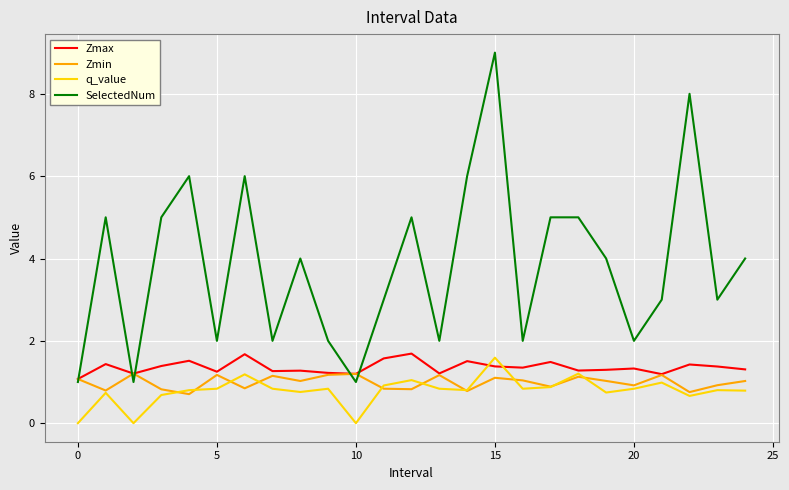

In q_value, how many points are higher than both neighbors (excluding endpoints)?

8